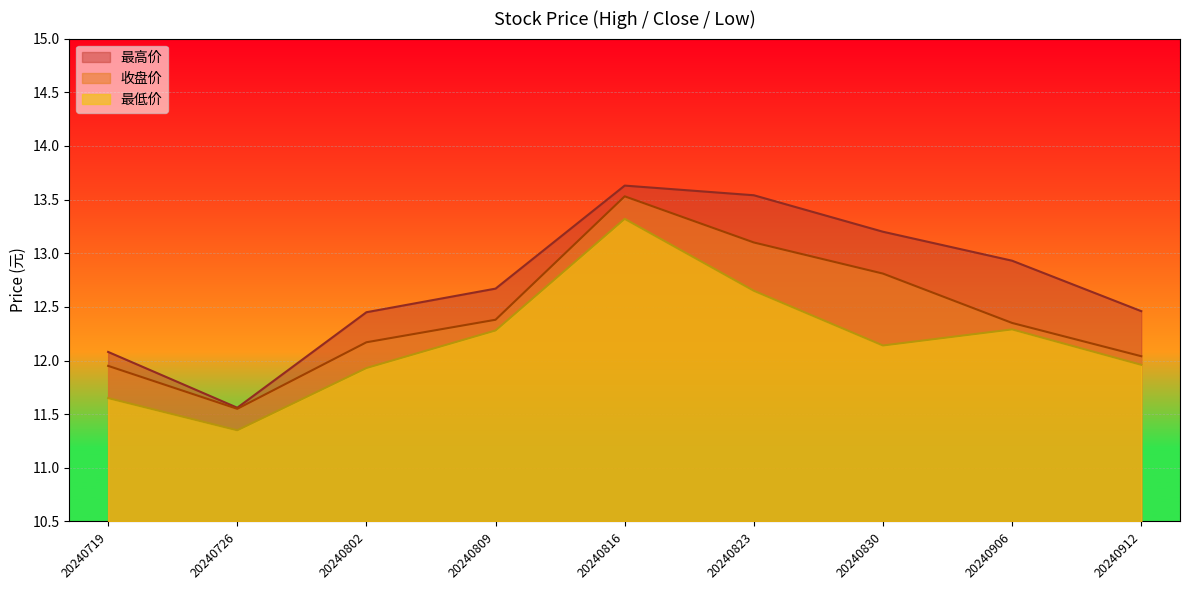

How many lines are shown in the chart?

3